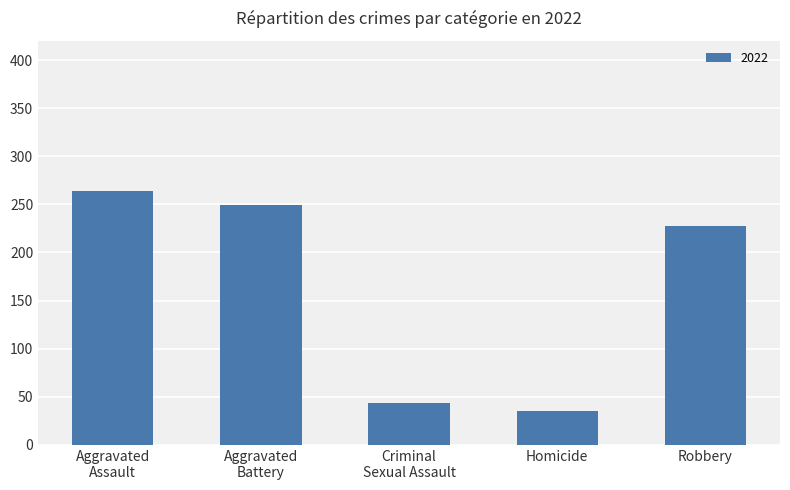

The chart shows a value of 227 at Robbery. True or false?

True